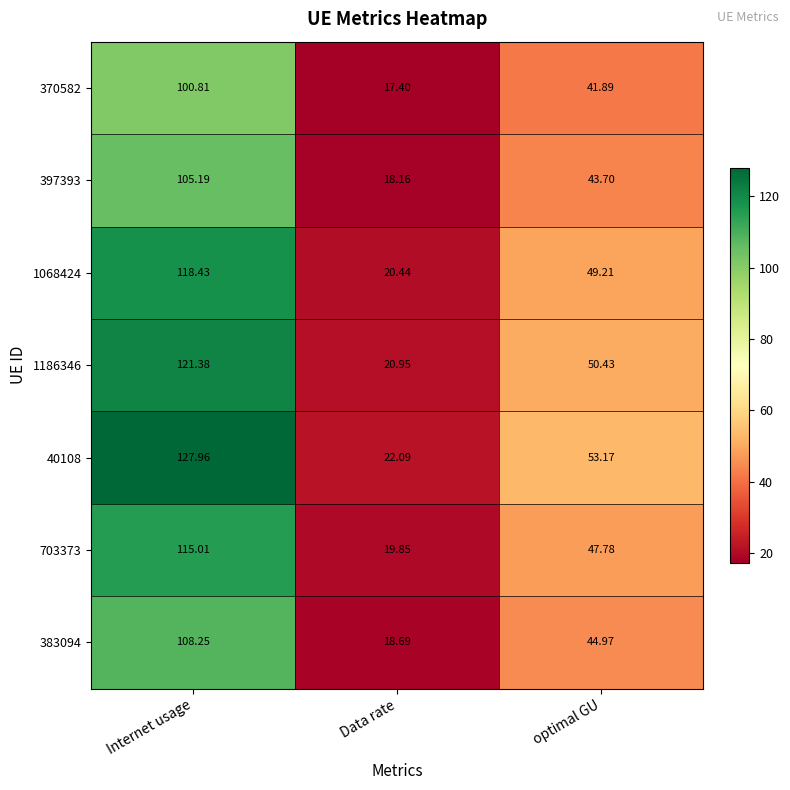

What is the spread (max minus min) of values at Data rate?

4.7